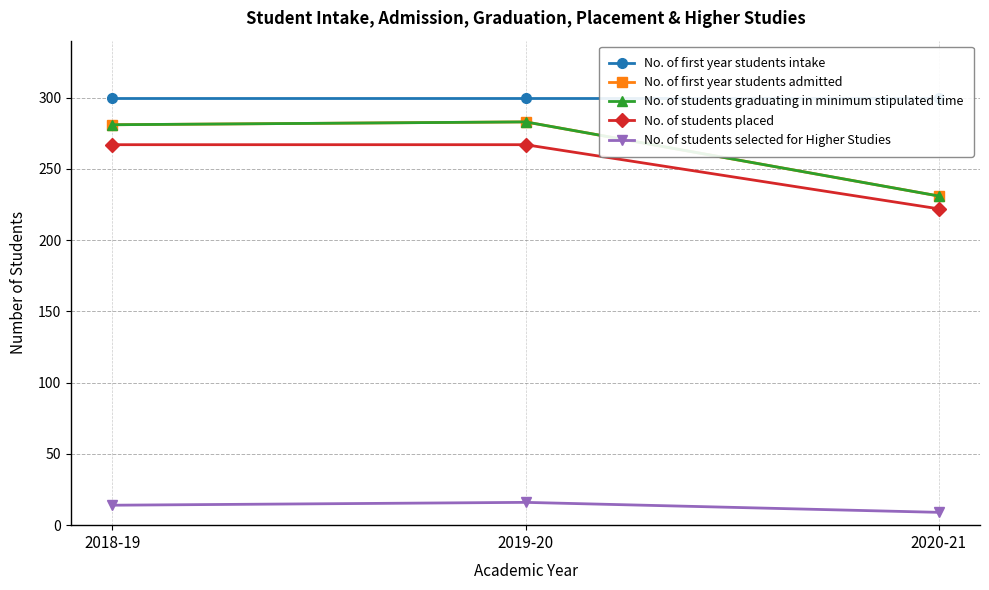

What is the spread (max minus min) of values at 2020-21?

291